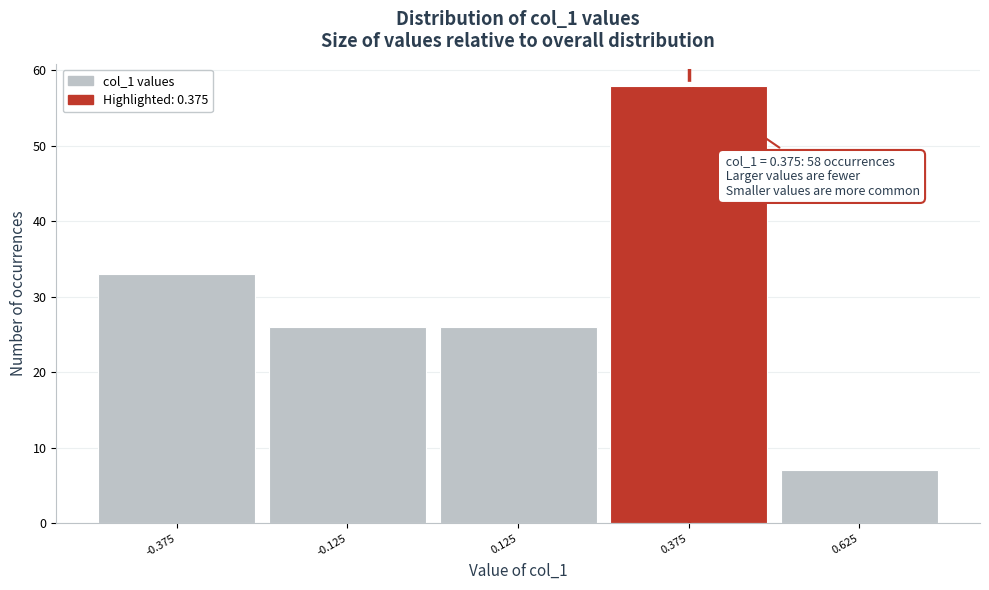

Over which range of the x-axis is the bar tallest?

0.25 to 0.50